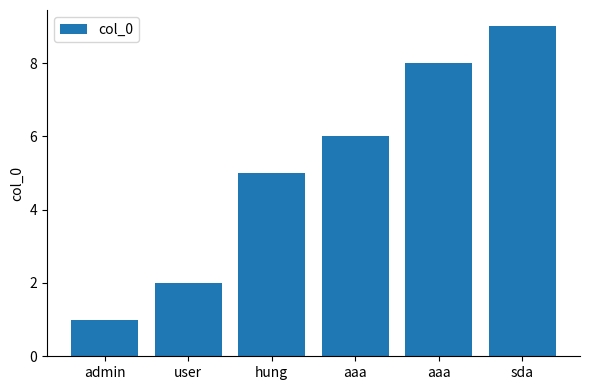

The value at aaa is 6. True or false?

True